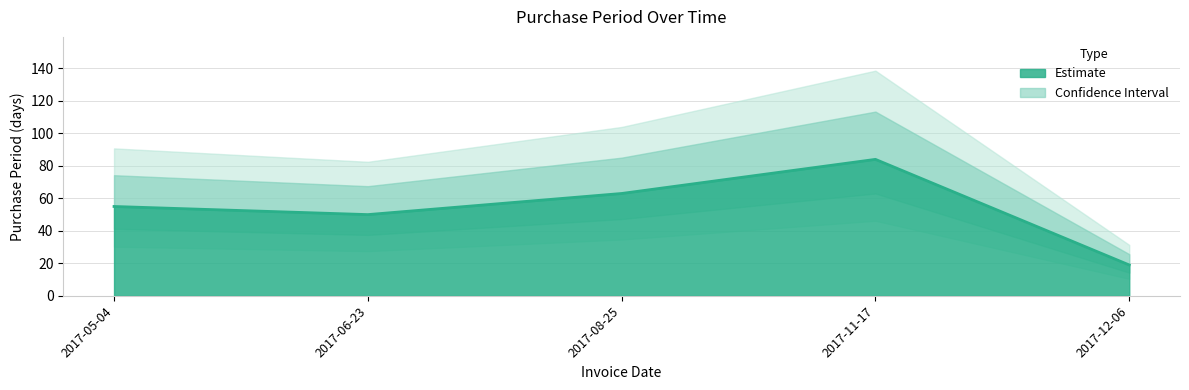

The value at 2017-11-17 is 84. True or false?

True